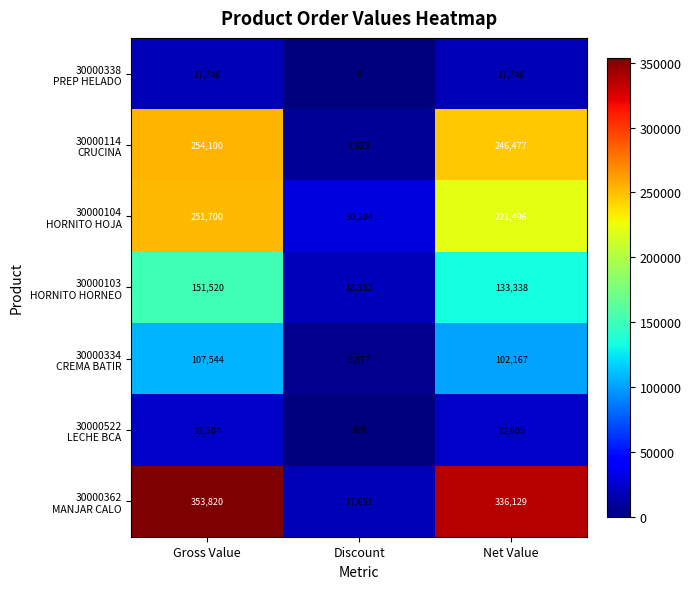

What is the total value across all series at Discount?

79776